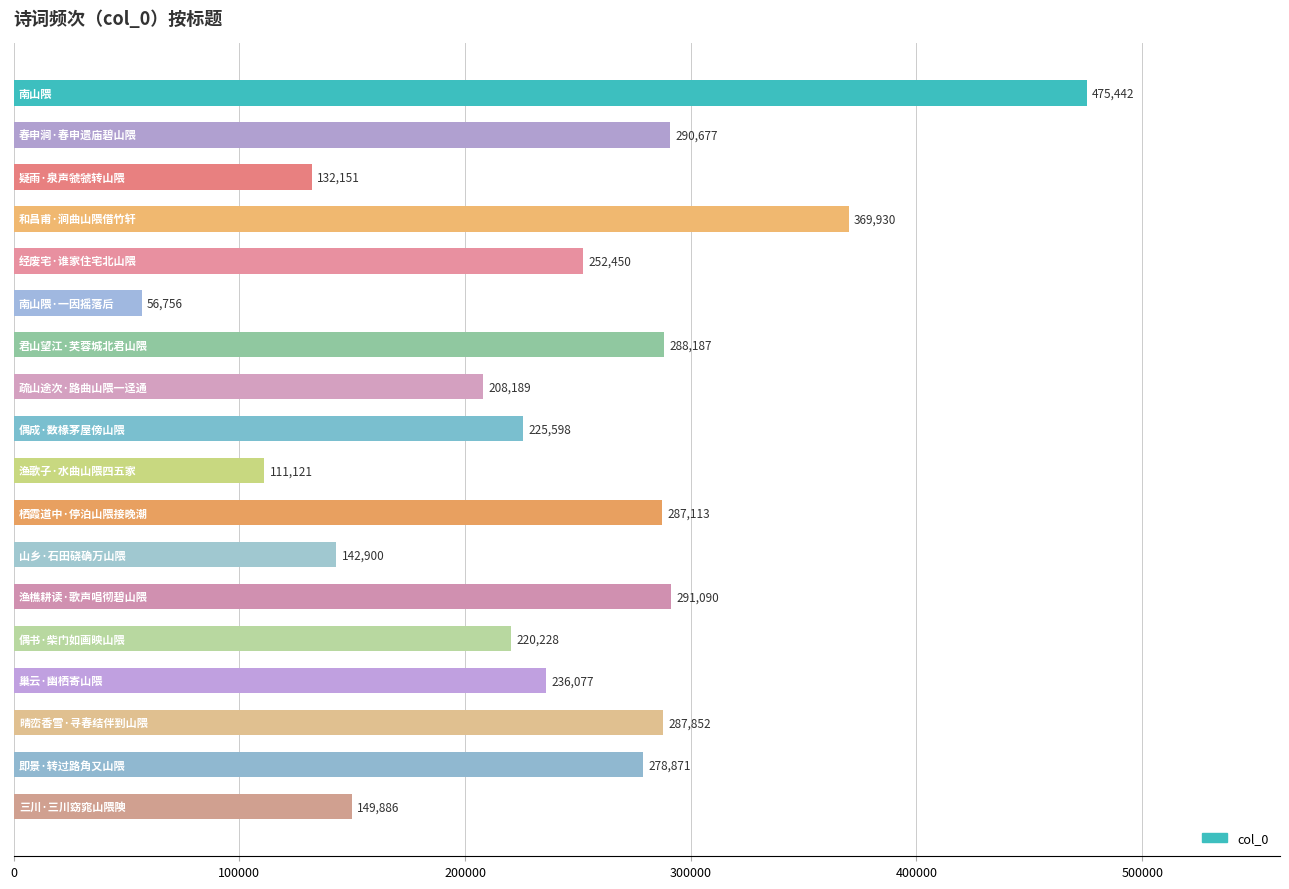

What is the minimum value shown in the chart?

56756